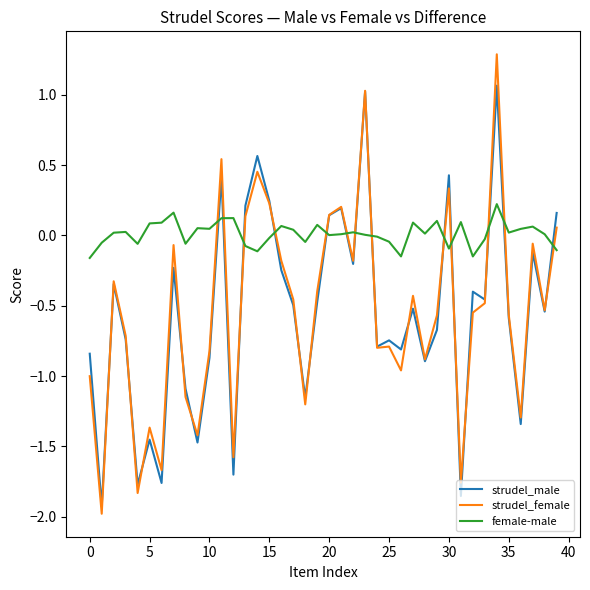

Which series has the largest total across all categories?

female-male